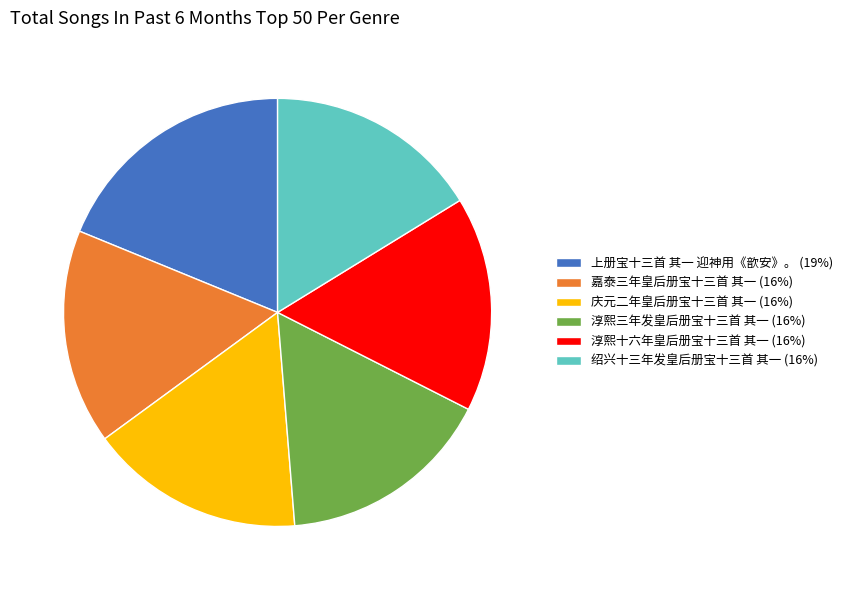

The 淳熙三年发皇后册宝十三首 其一 (16%) slice represents 16% of the pie. True or false?

True